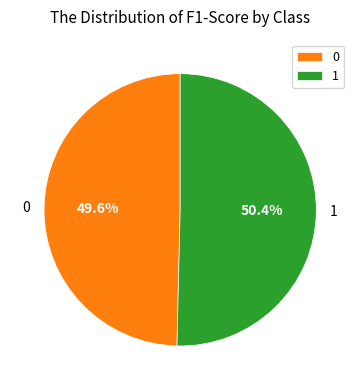

Do 0 and 1 together represent more than half of the pie?

Yes